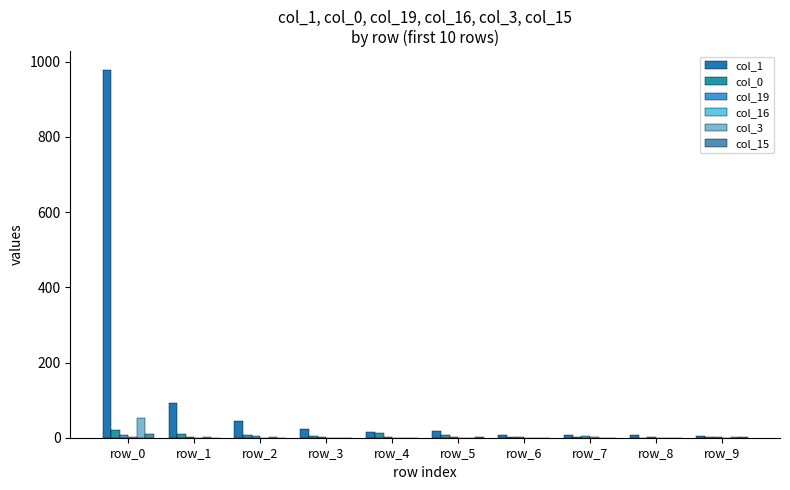

Rank the categories by col_0 value from highest to lowest.

row_0, row_4, row_1, row_2, row_5, row_3, row_6, row_9, row_7, row_8